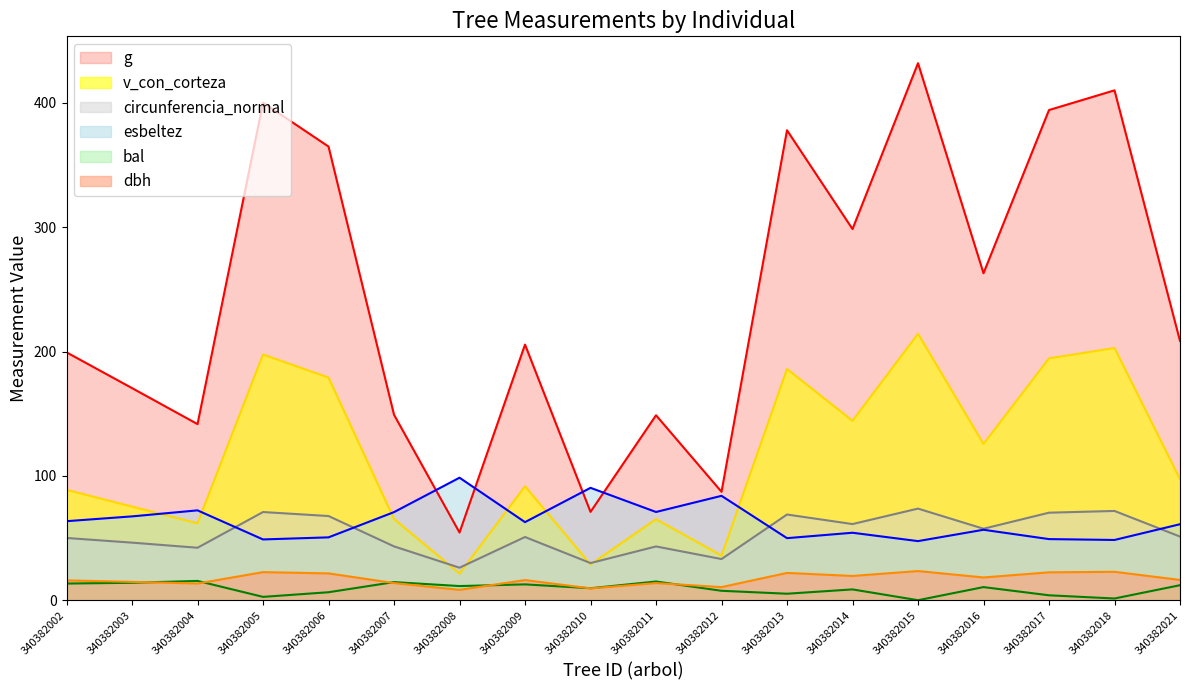

The value of circunferencia_normal at 340382012 is 33.1. True or false?

True